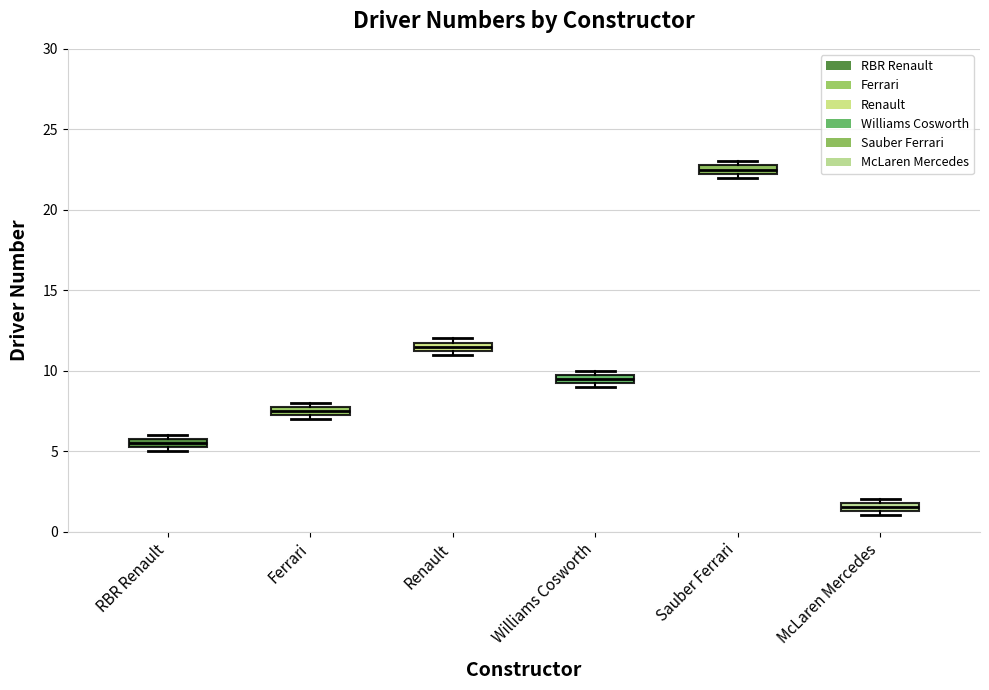

Which box has the highest median line?

Sauber Ferrari